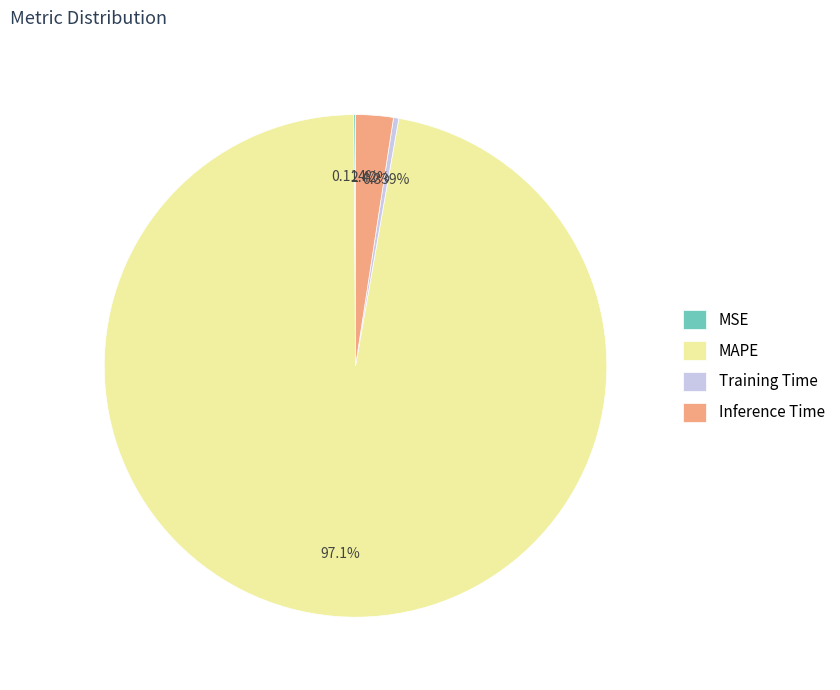

To the nearest percent, what is the difference between the Training Time and Inference Time slice percentages?

2%